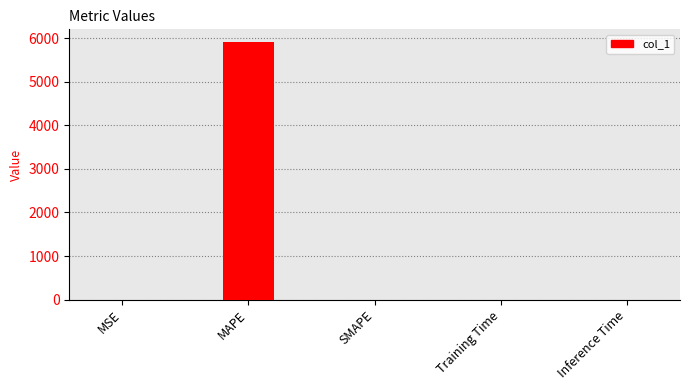

Which label corresponds to the largest value in the chart?

MAPE